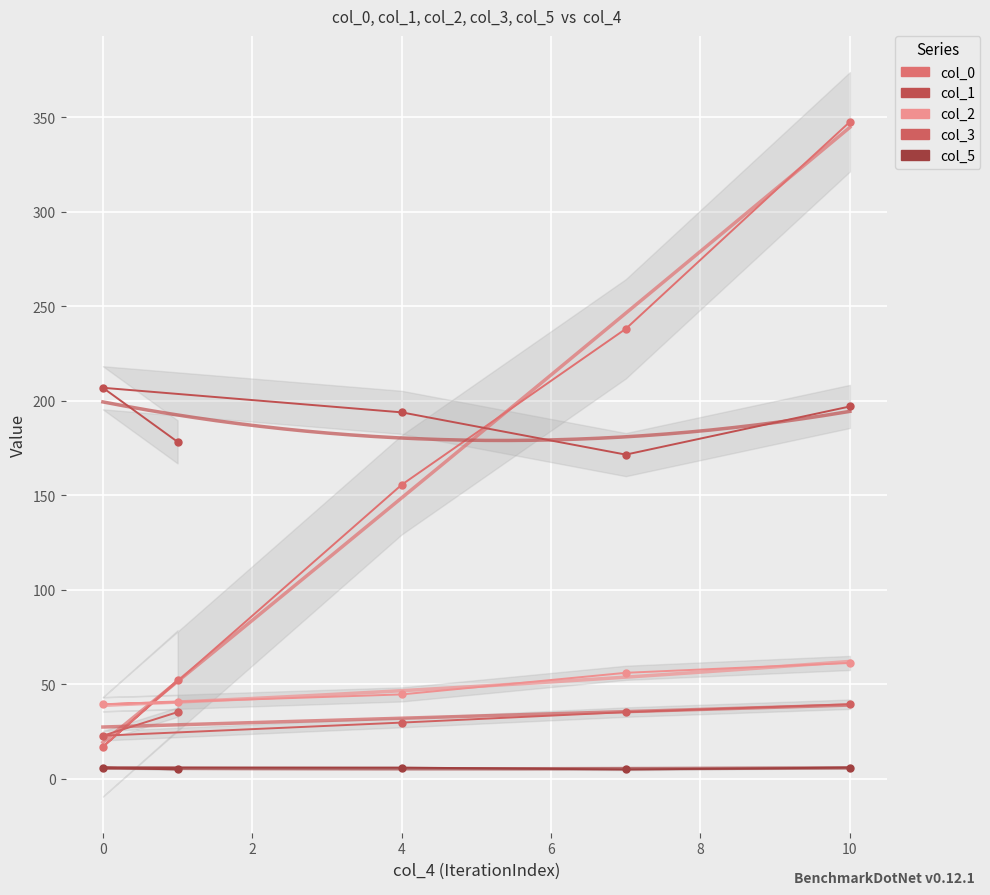

How many values in the col_5 series are below 6?

2